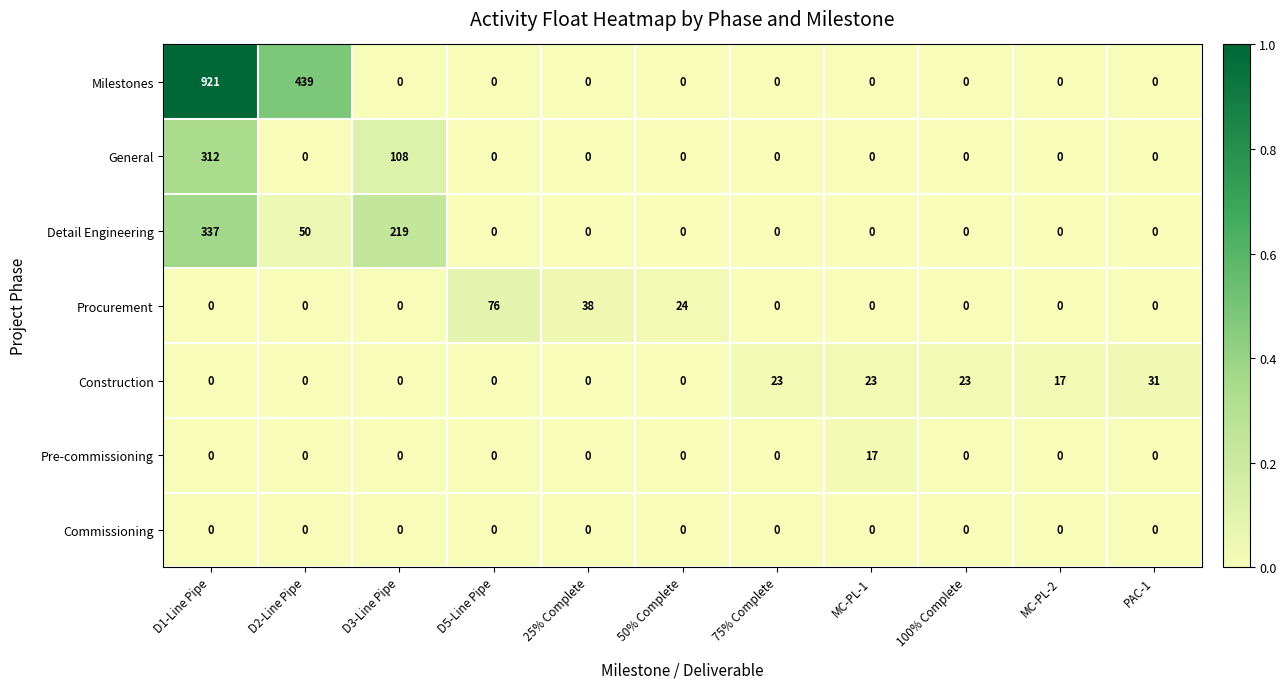

The Milestones series shows 0 at 50% Complete. True or false?

True